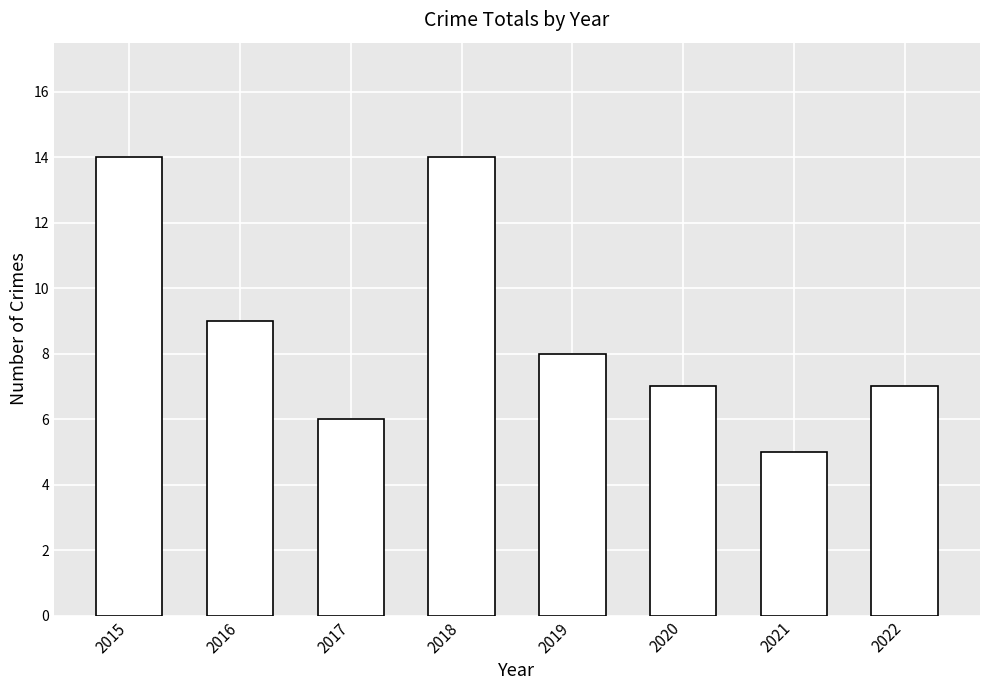

The value at 2022 is 7. True or false?

True